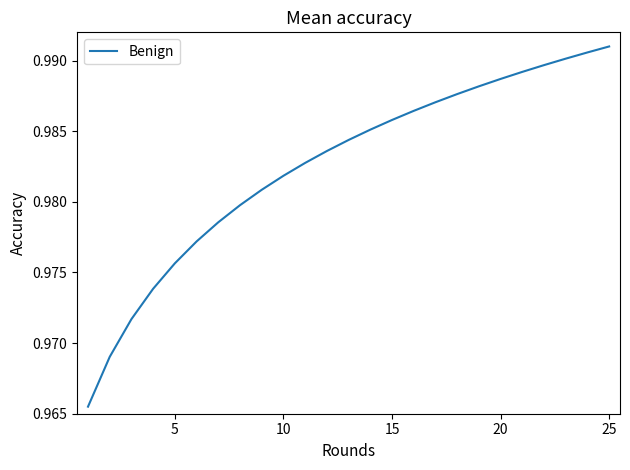

How many lines are shown in the chart?

1